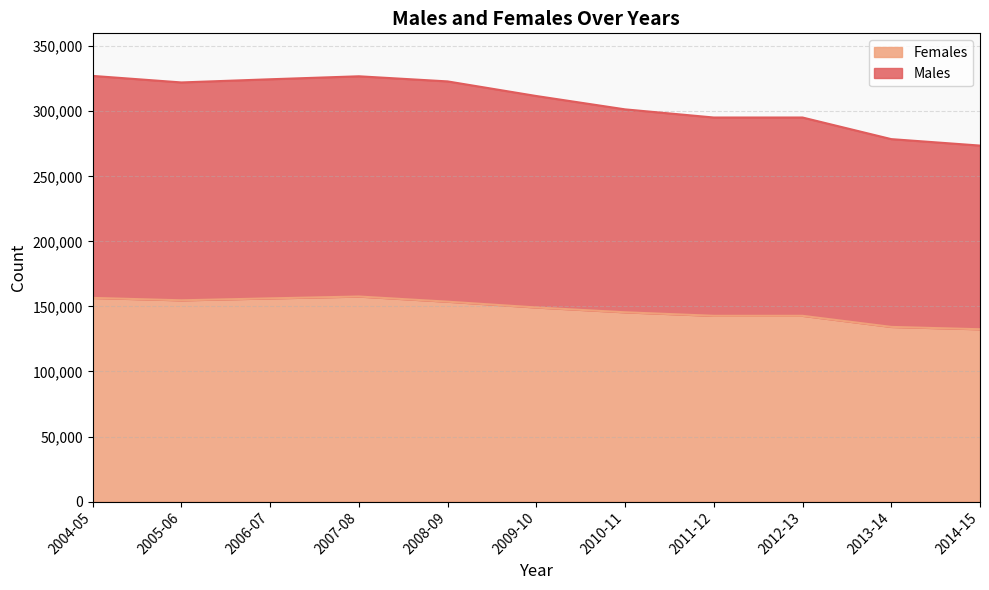

At which label does Males first exceed 311744?

2004-05